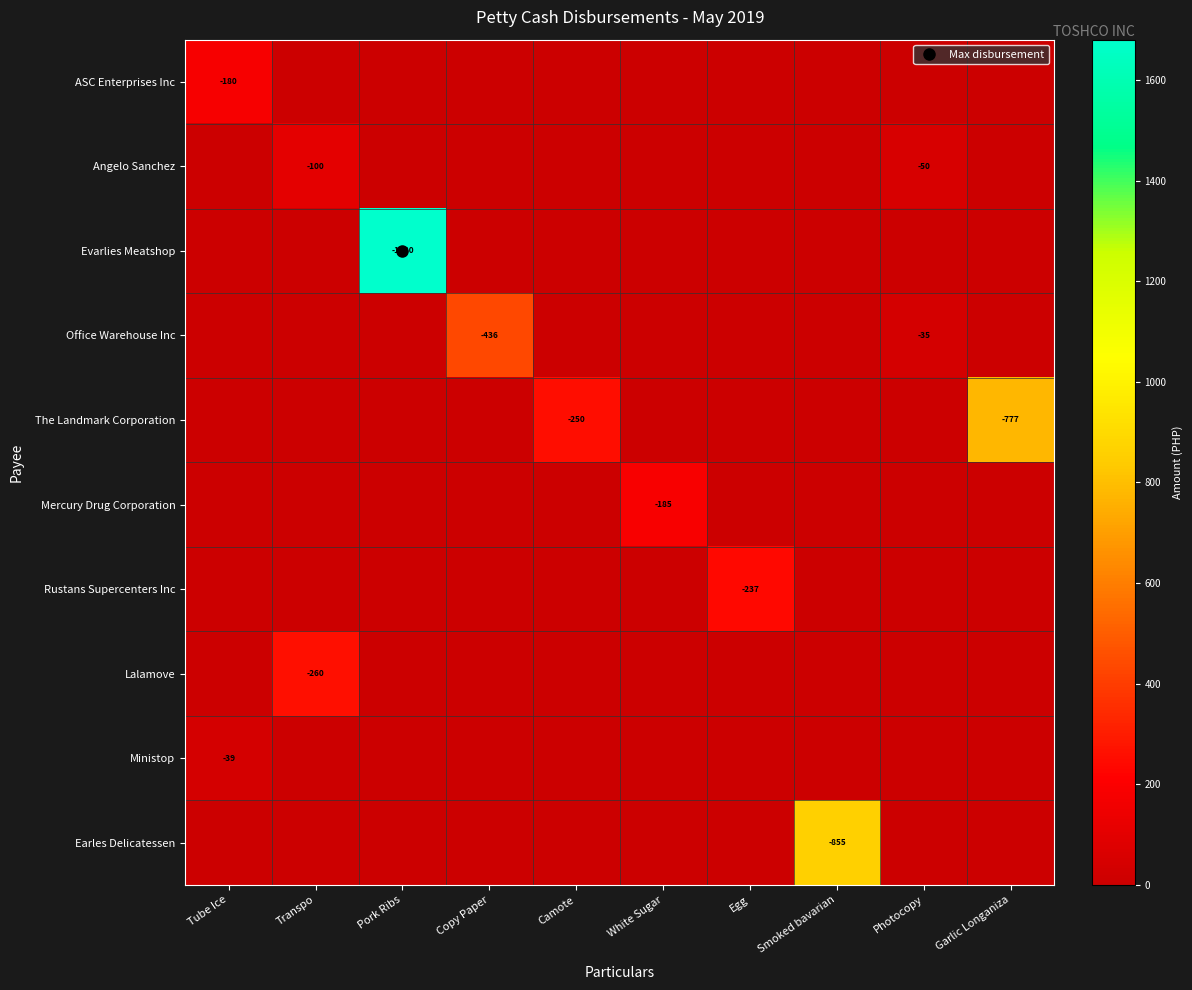

Is the value of ASC Enterprises Inc at Copy Paper greater than the value of Rustans Supercenters Inc at Transpo?

No